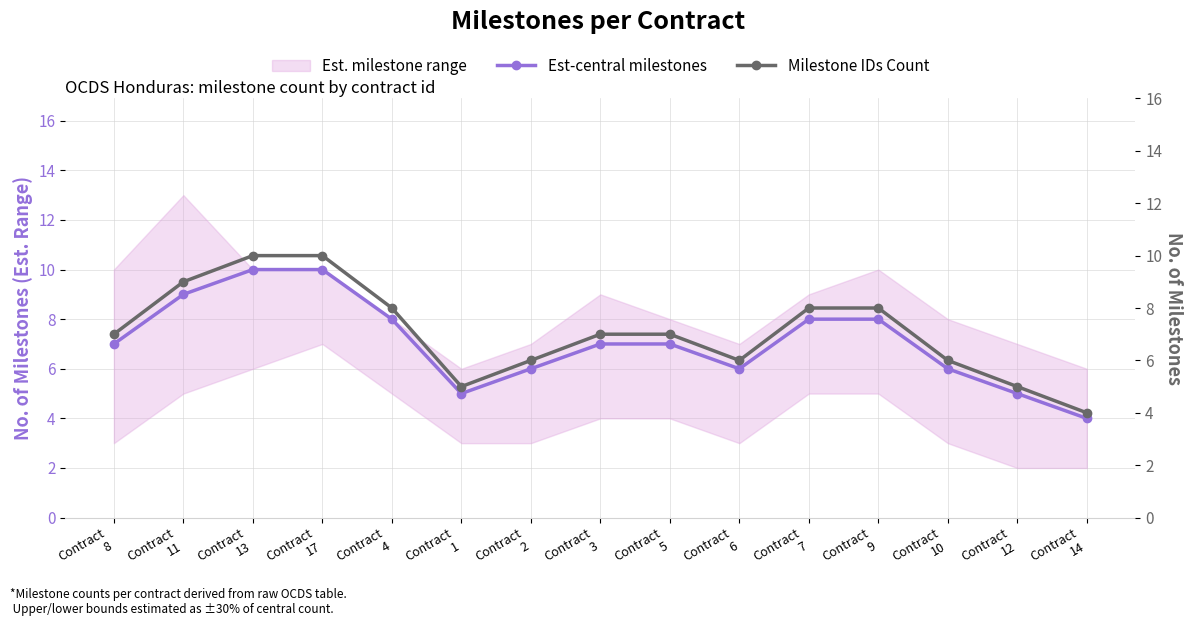

At which category is the sum across all series the highest?

Contract
13